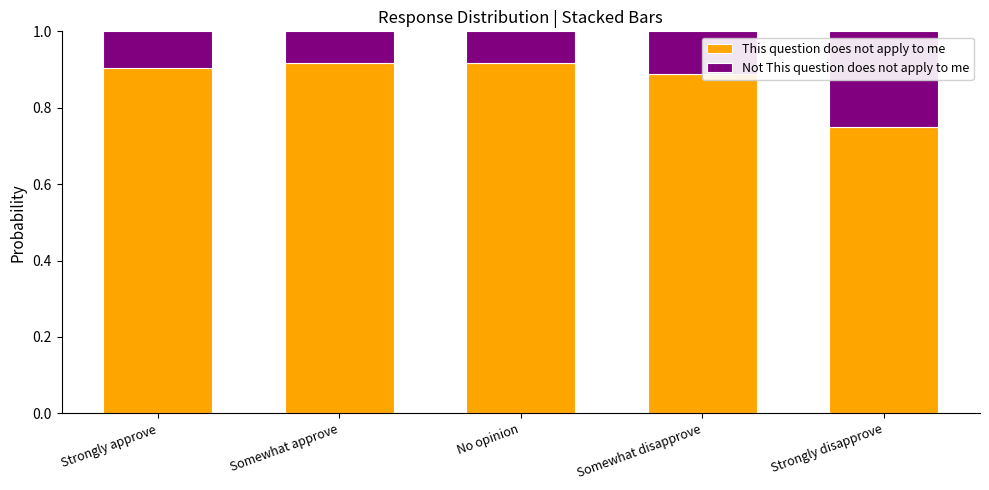

At which label does This question does not apply to me reach its minimum?

Strongly disapprove